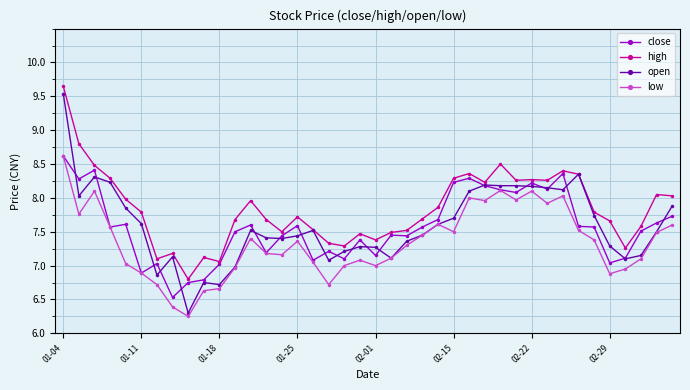

What are all the series names shown in the legend?

close, high, open, low